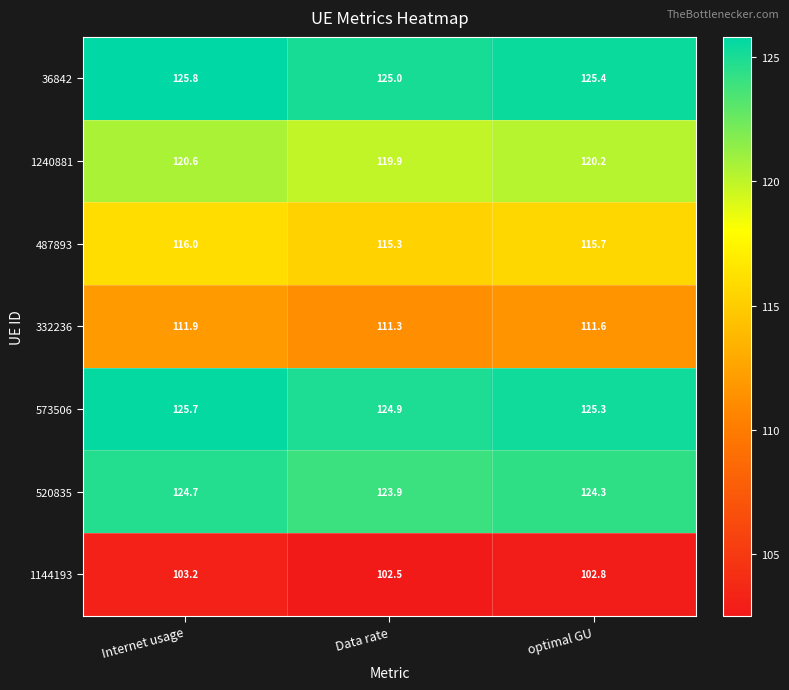

Which series has the largest total across all categories?

36842